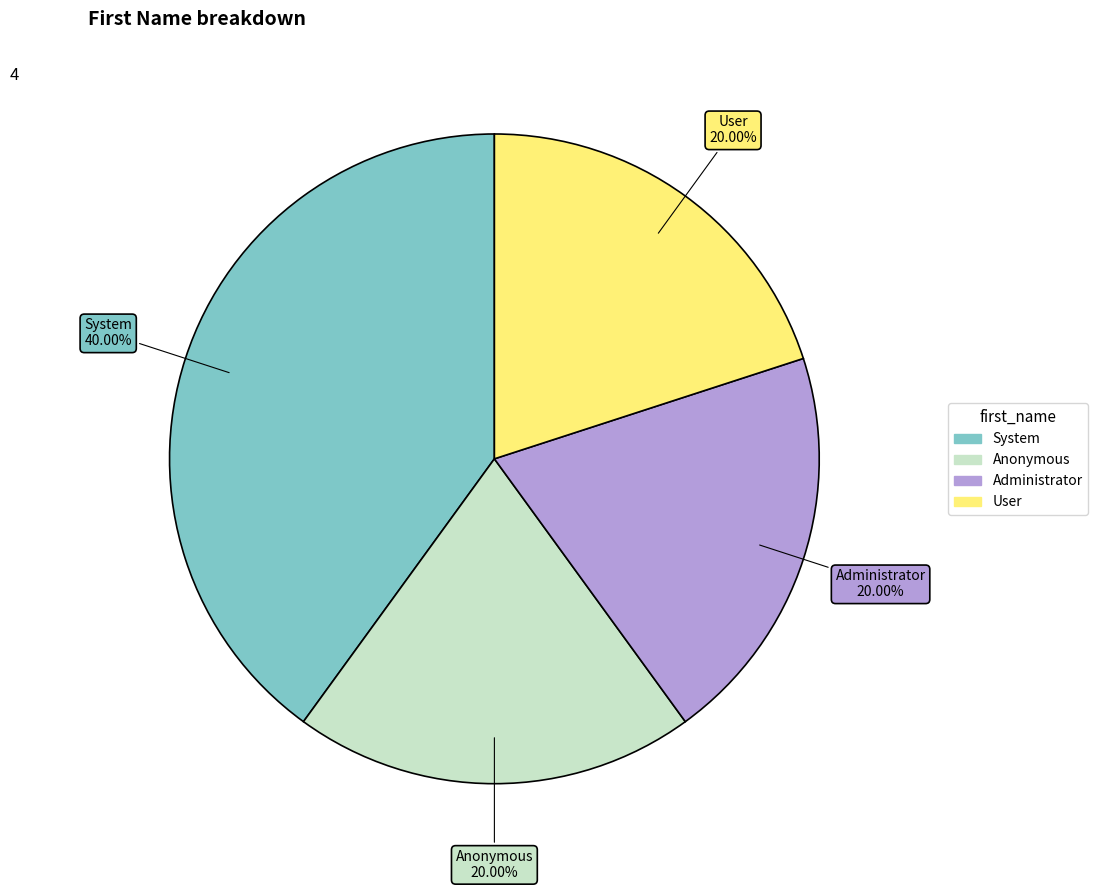

To the nearest percent, what portion does User represent?

20%